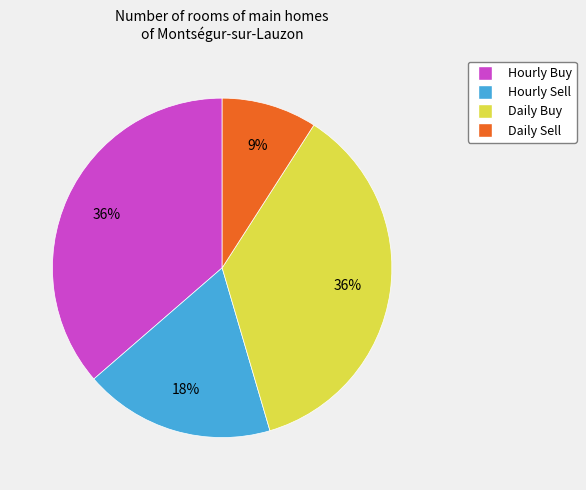

What is the ratio of the value at Daily Buy to the value at Daily Sell?

4.0